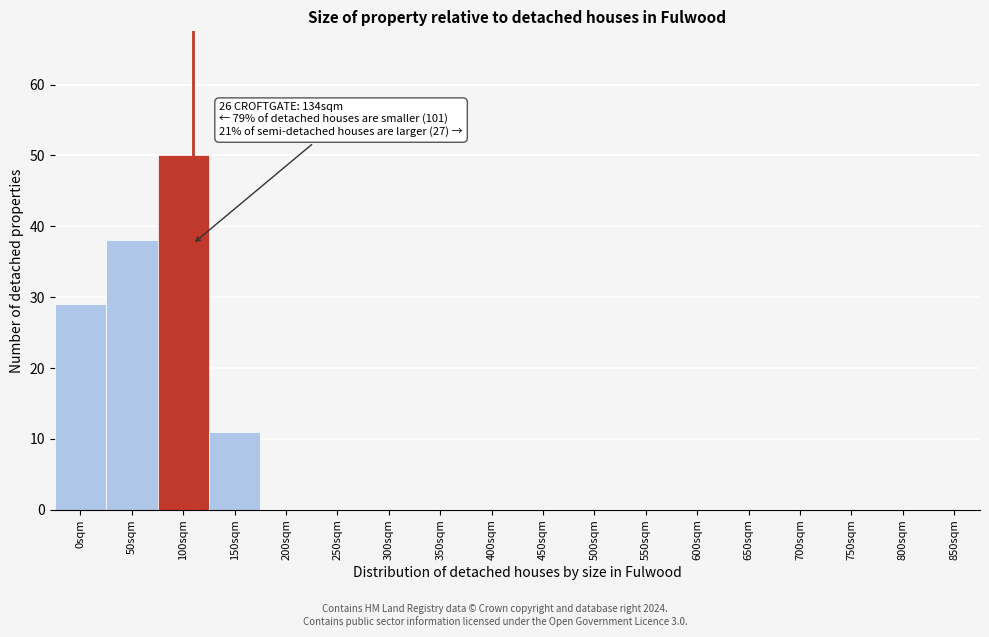

Reading left to right, what are all the values shown in this chart?

0sqm=29	50sqm=38	100sqm=50	150sqm=11	200sqm=0	250sqm=0	300sqm=0	350sqm=0	400sqm=0	450sqm=0	500sqm=0	550sqm=0	600sqm=0	650sqm=0	700sqm=0	750sqm=0	800sqm=0	850sqm=0